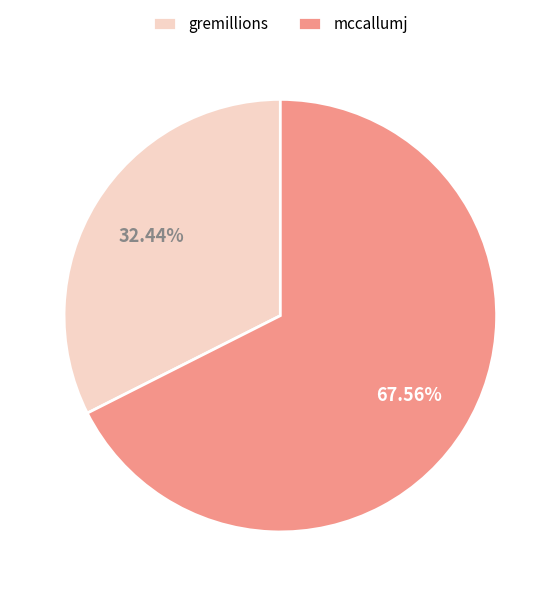

To the nearest percent, what percentage of the pie is gremillions?

32%